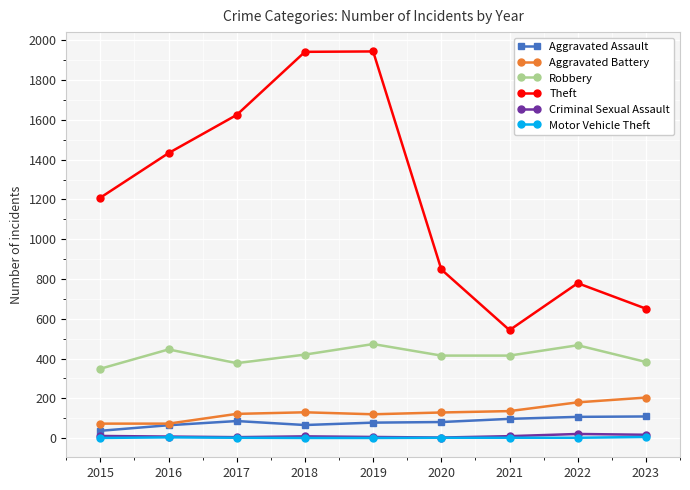

Which series has the largest total across all categories?

Theft